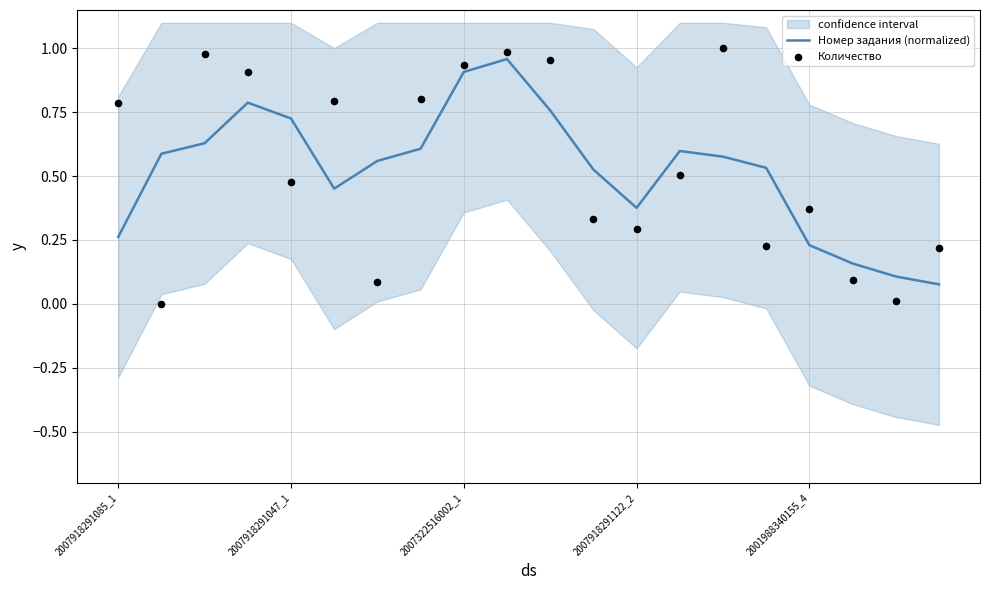

What are all the series names shown in the legend?

Номер задания (normalized), Количество